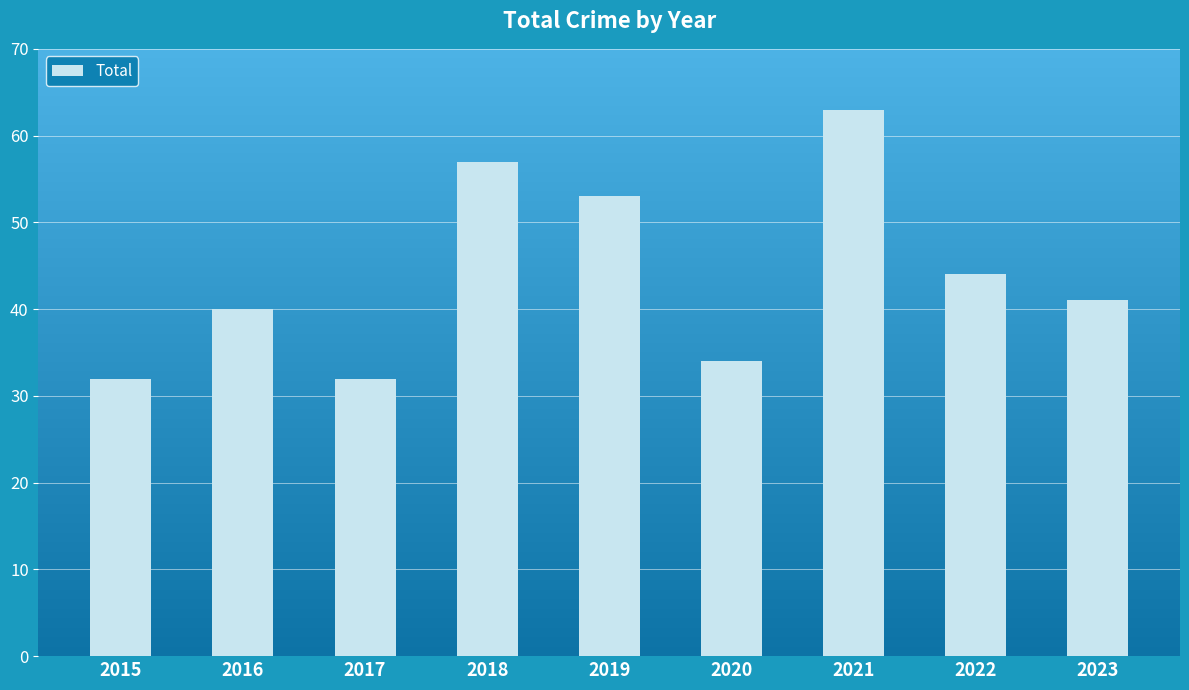

Which category has the highest value across all series?

2021